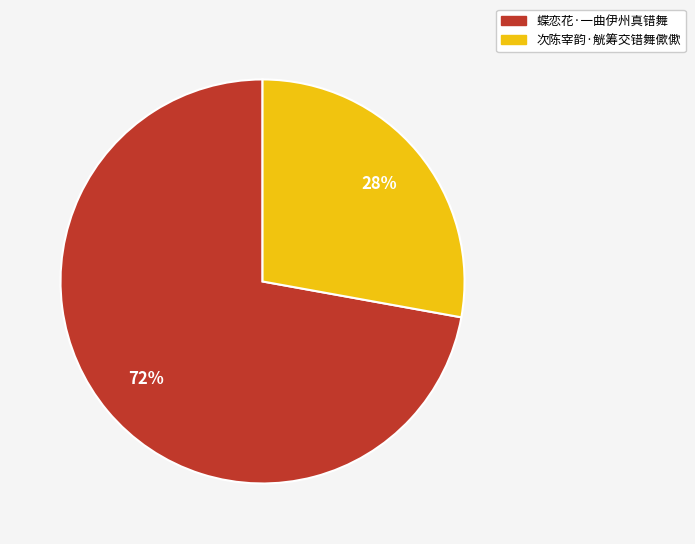

Do 次陈宰韵·觥筹交错舞僛僛 and 蝶恋花·一曲伊州真错舞 together represent more than half of the pie?

Yes